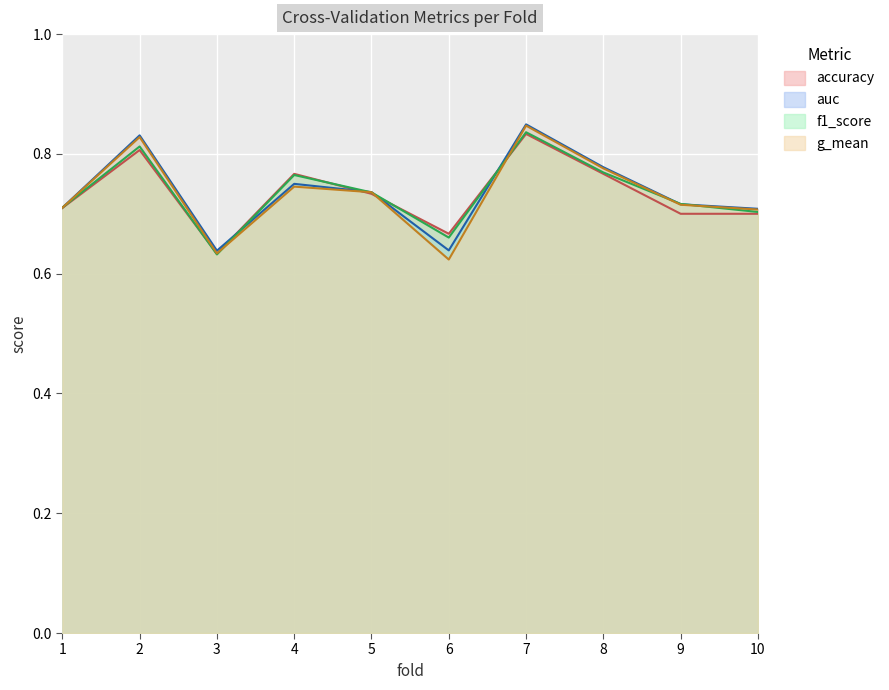

Count the number of data series in this chart.

4